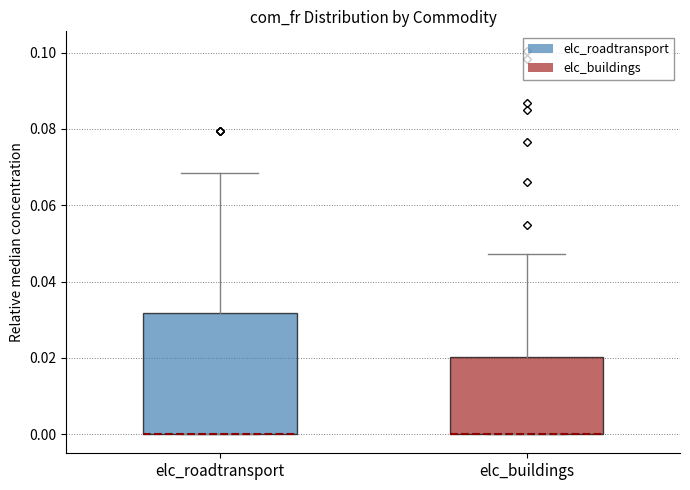

Which box is the tallest, from its lower edge to its upper edge?

elc_roadtransport